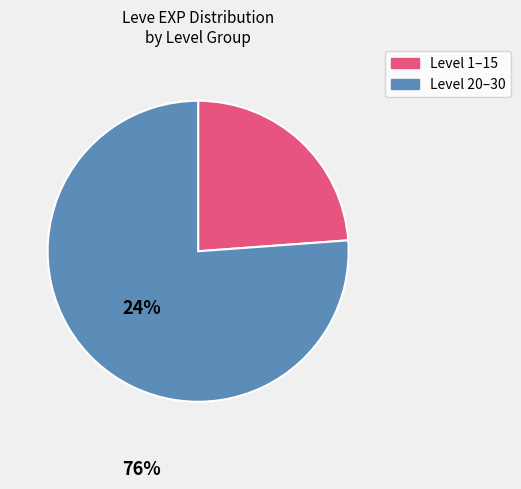

Is there a majority slice in this chart?

Yes